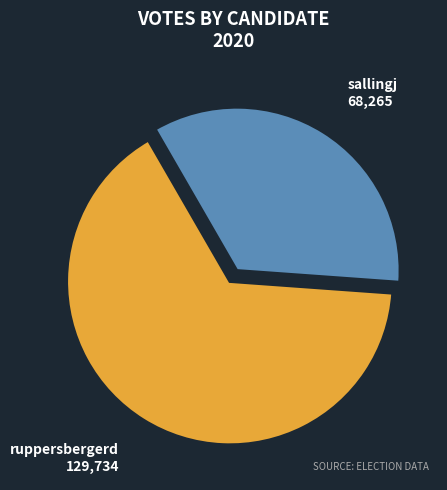

Does any single category account for the majority?

Yes